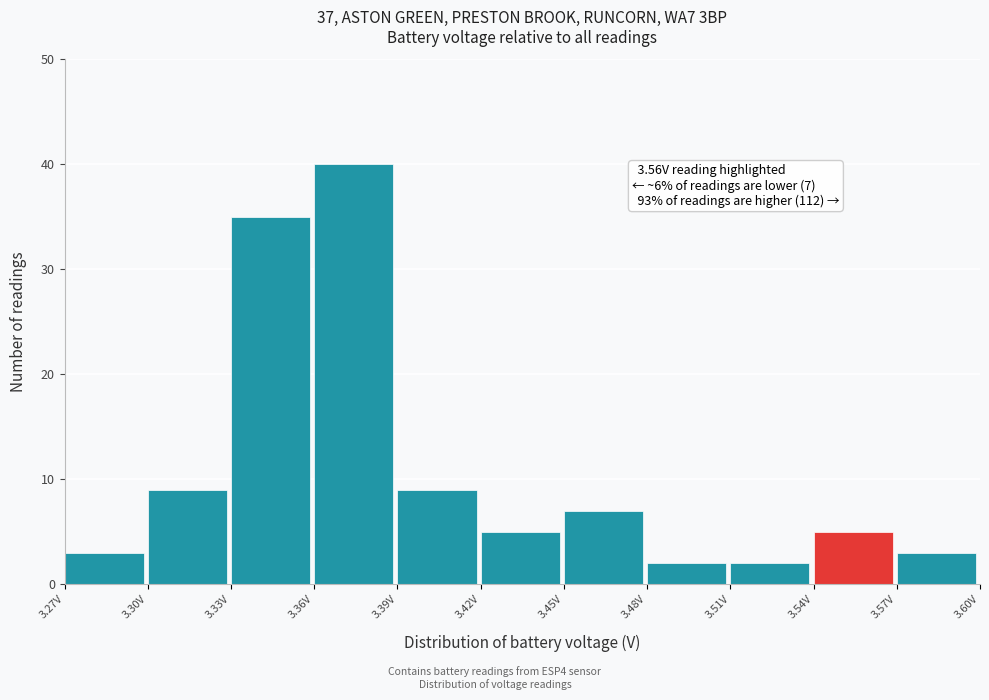

Which range on the x-axis has the tallest bar?

3.36 to 3.39